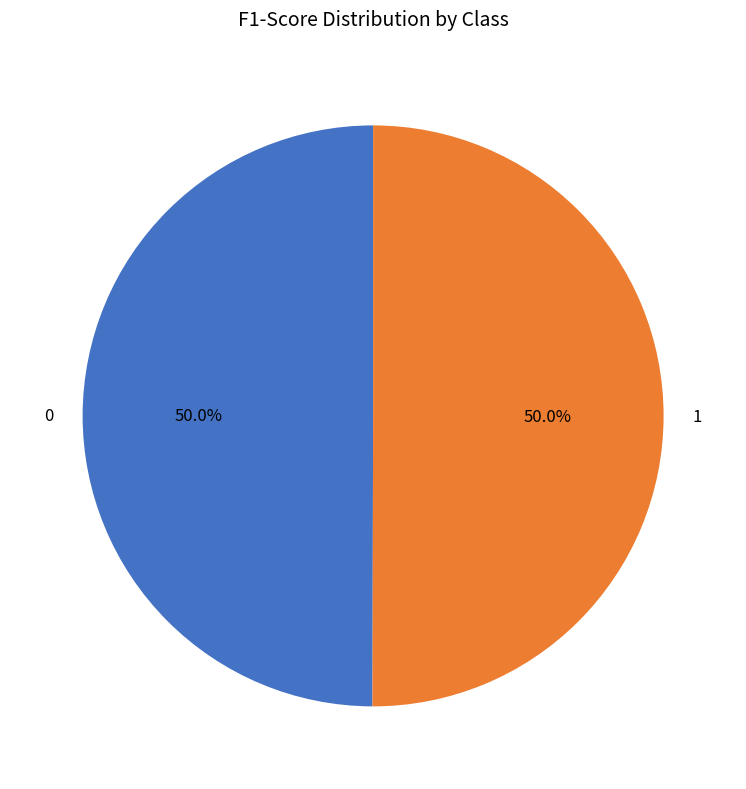

To the nearest percent, what is the average slice percentage?

50%